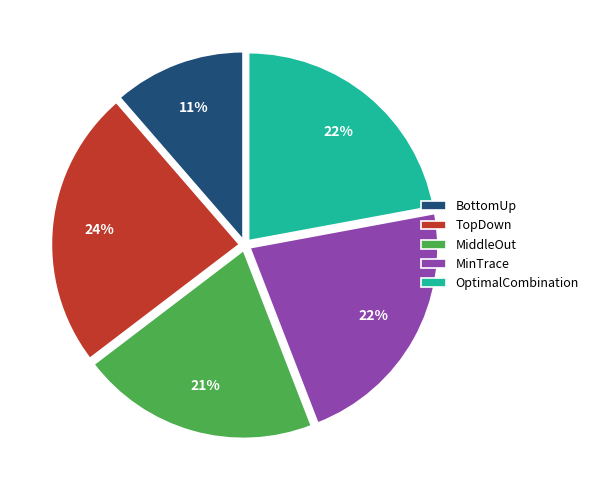

How many slices are in this pie chart?

5